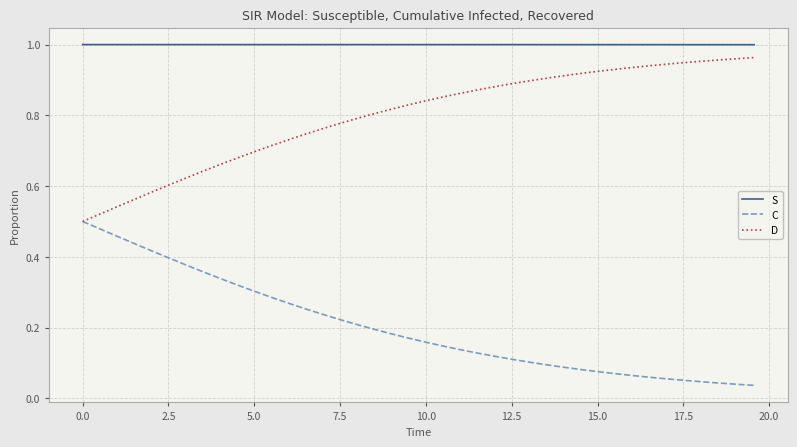

Rank the series by their average value, from highest to lowest.

S, D, C